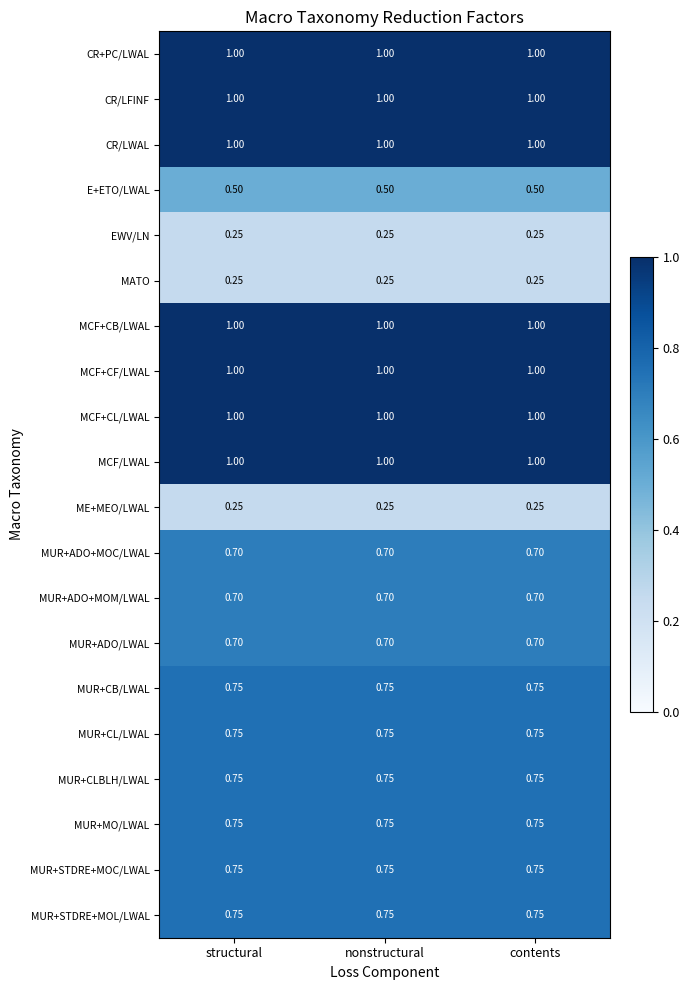

Is it true that MCF+CF/LWAL equals 0.6 at nonstructural?

False